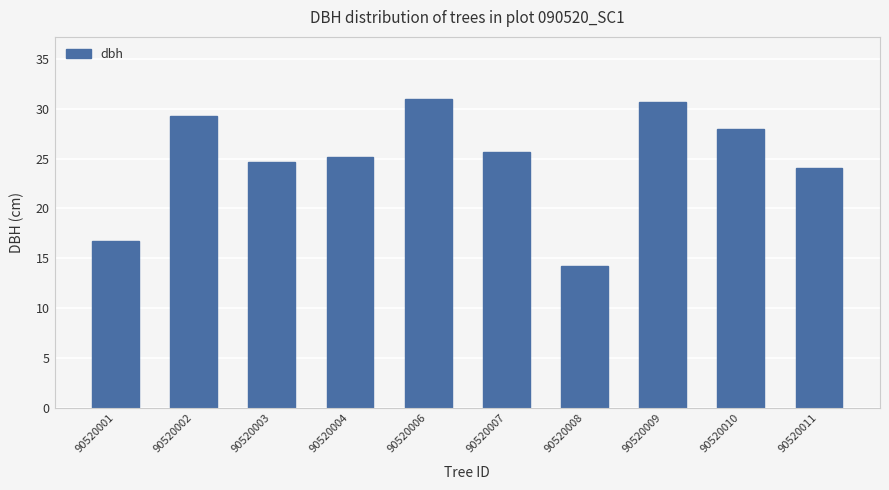

How many distinct data groups are displayed?

1